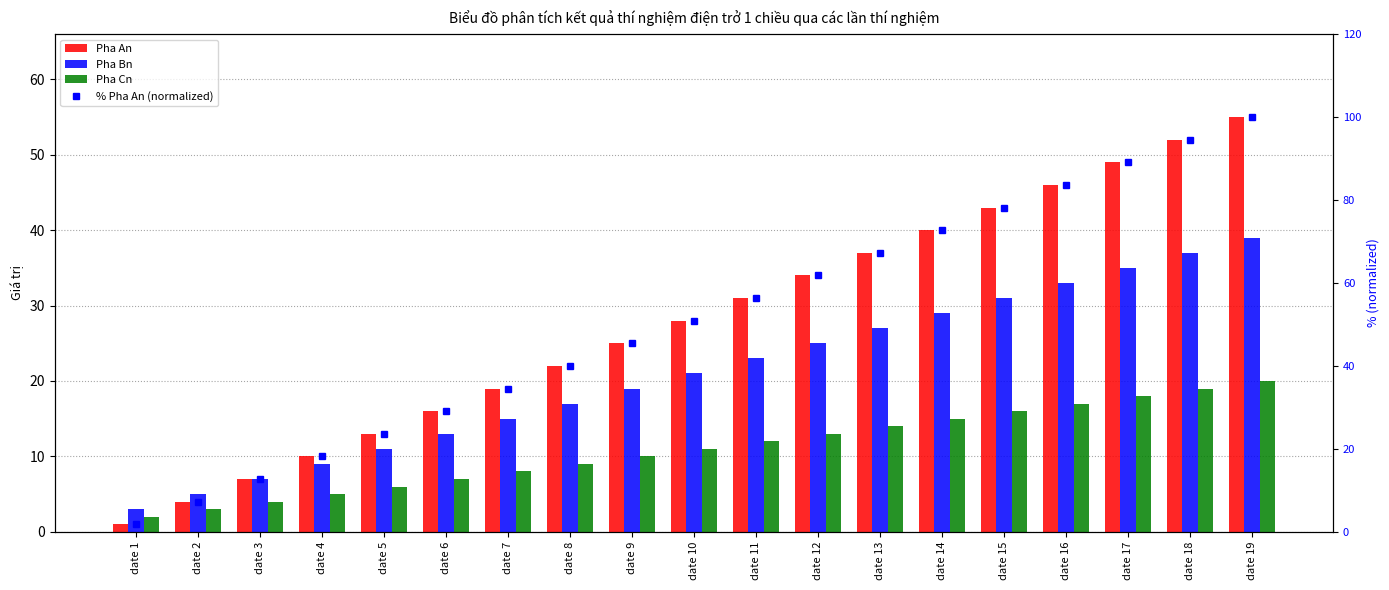

The Pha An series shows 10.4 at date 7. True or false?

False